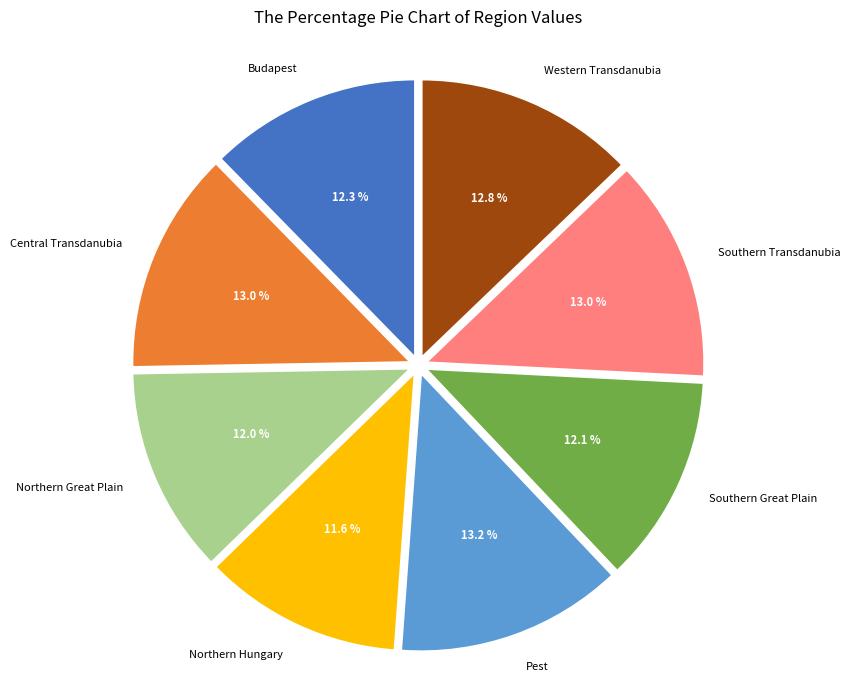

How many slices are in this pie chart?

8